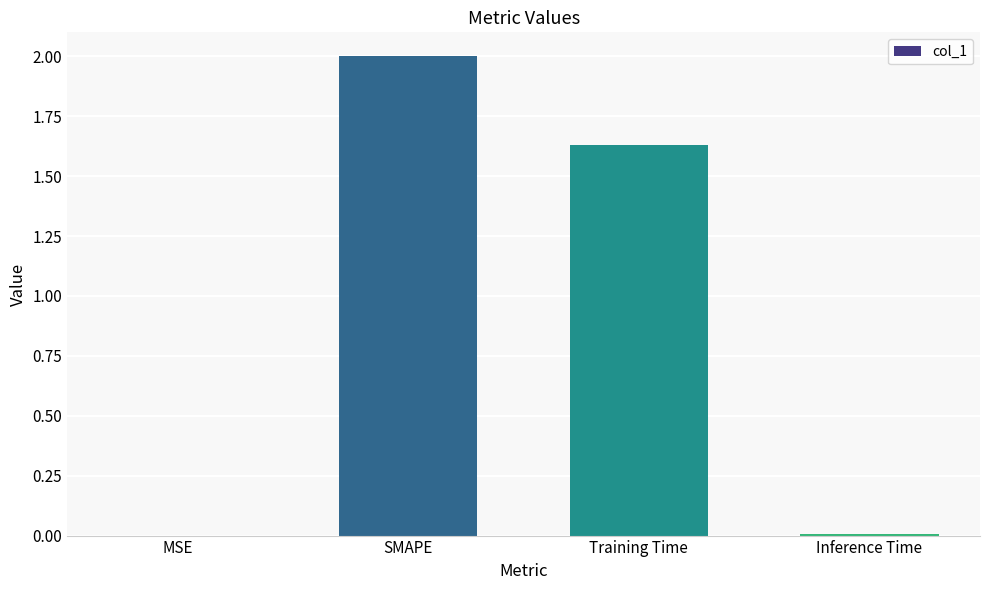

How many data points does each series have?

4